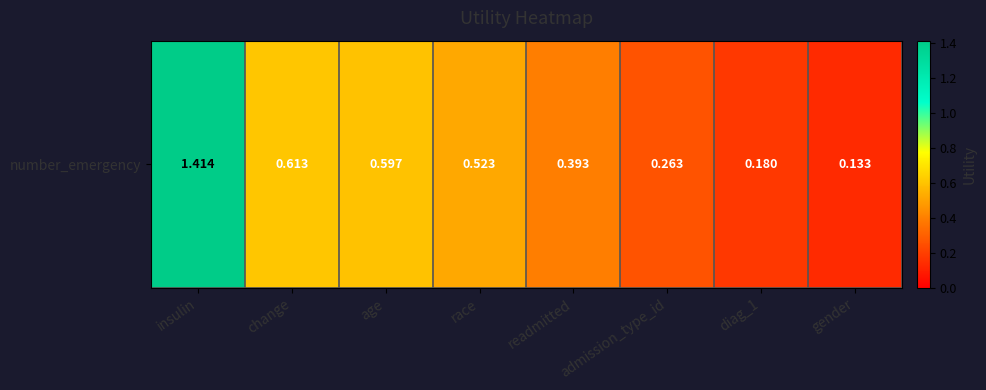

How many distinct data groups are displayed?

1